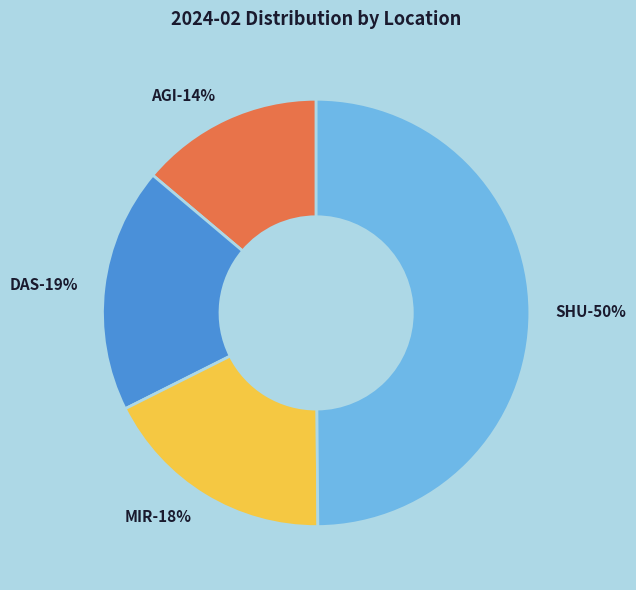

Count the number of slices in the pie.

5